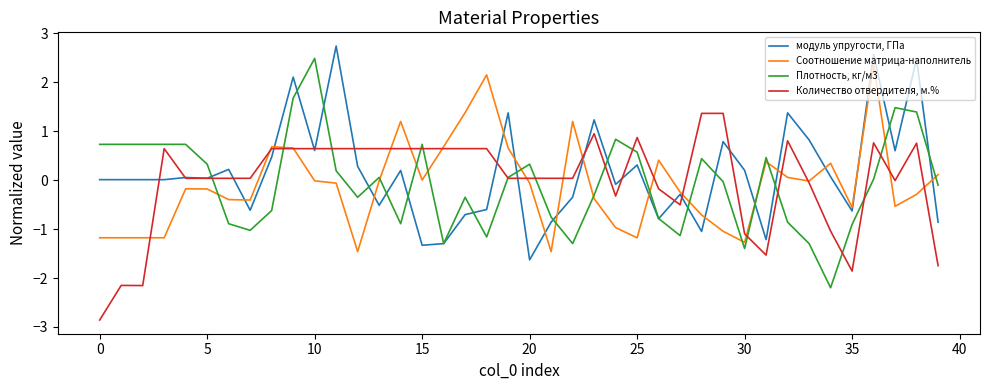

Which series ends up on top after the final intersection of Соотношение матрица-наполнитель and Плотность, кг/м3?

Соотношение матрица-наполнитель